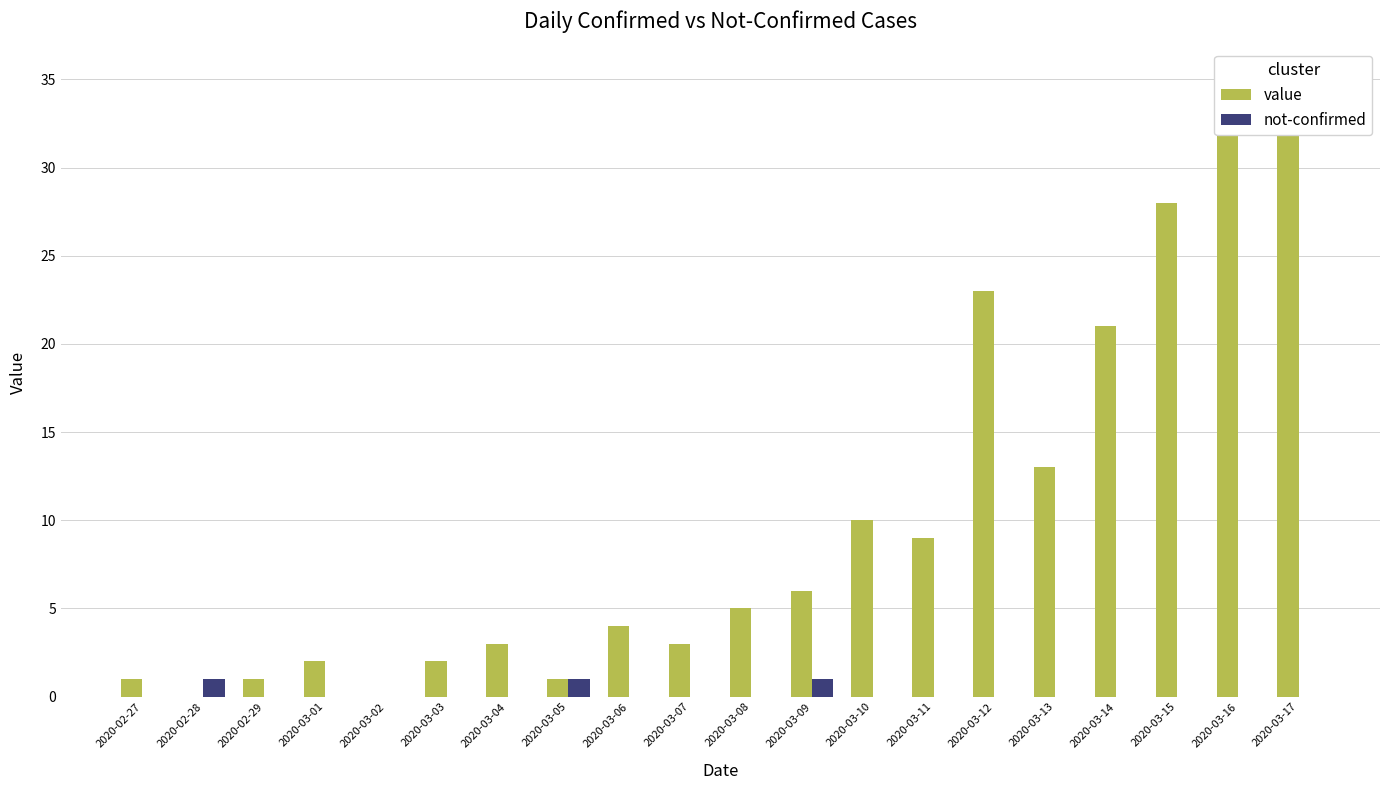

Reading left to right, transcribe all the data shown in this chart.

value: 2020-02-27=1	2020-02-28=0	2020-02-29=1	2020-03-01=2	2020-03-02=0	2020-03-03=2	2020-03-04=3	2020-03-05=1	2020-03-06=4	2020-03-07=3	2020-03-08=5	2020-03-09=6	2020-03-10=10	2020-03-11=9	2020-03-12=23	2020-03-13=13	2020-03-14=21	2020-03-15=28	2020-03-16=33	2020-03-17=35
not-confirmed: 2020-02-27=0	2020-02-28=1	2020-02-29=0	2020-03-01=0	2020-03-02=0	2020-03-03=0	2020-03-04=0	2020-03-05=1	2020-03-06=0	2020-03-07=0	2020-03-08=0	2020-03-09=1	2020-03-10=0	2020-03-11=0	2020-03-12=0	2020-03-13=0	2020-03-14=0	2020-03-15=0	2020-03-16=0	2020-03-17=0